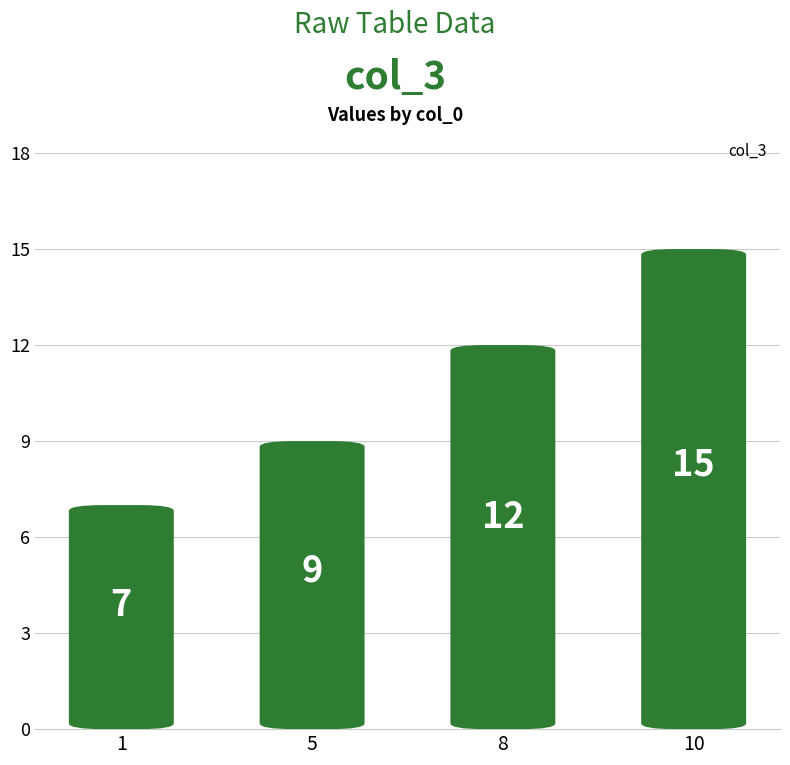

List the labels in order of value, smallest first.

1, 5, 8, 10